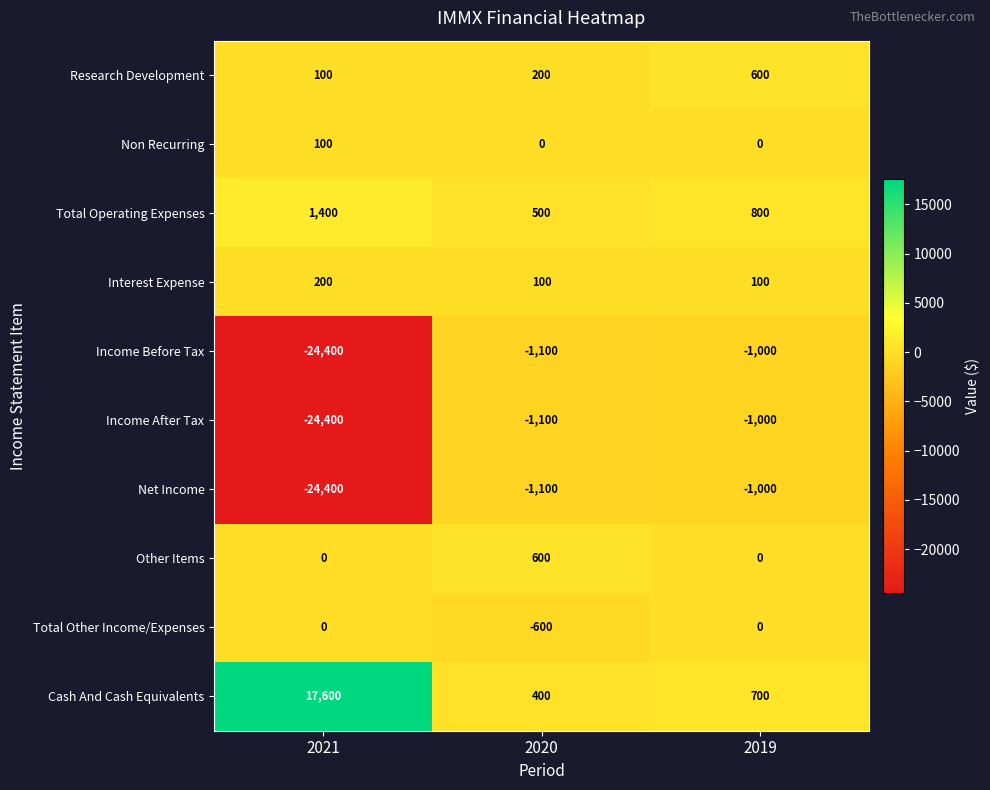

How many data points in Income Before Tax are less than -1100?

1